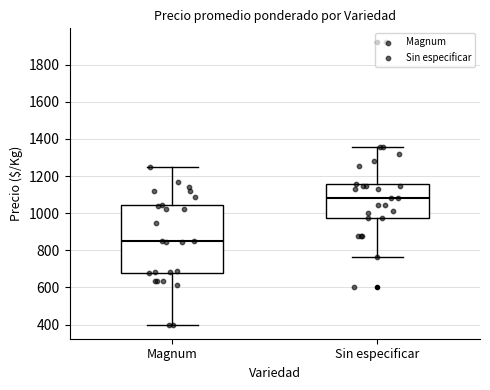

Reading left to right, read every box against the y-axis: the position of its median line, the range the box covers, and the ends of its whiskers. The values are not printed on the chart, so give them approximately, as read against the axis.

Magnum: median 840, box 680 to 1040, whiskers 400 to 1260
Sin especificar: median 1080, box 980 to 1160, whiskers 760 to 1360